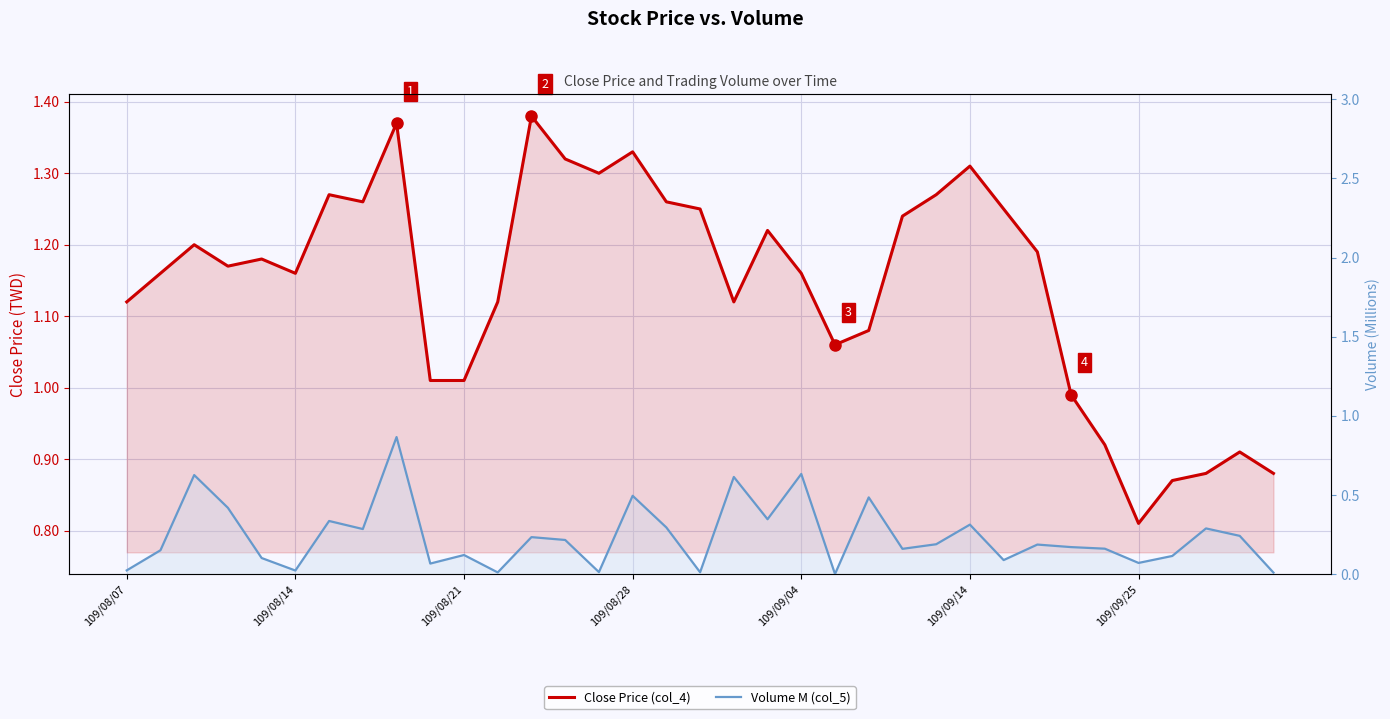

True or false: Volume M (col_5) has more than 1 points higher than both neighbors.

True